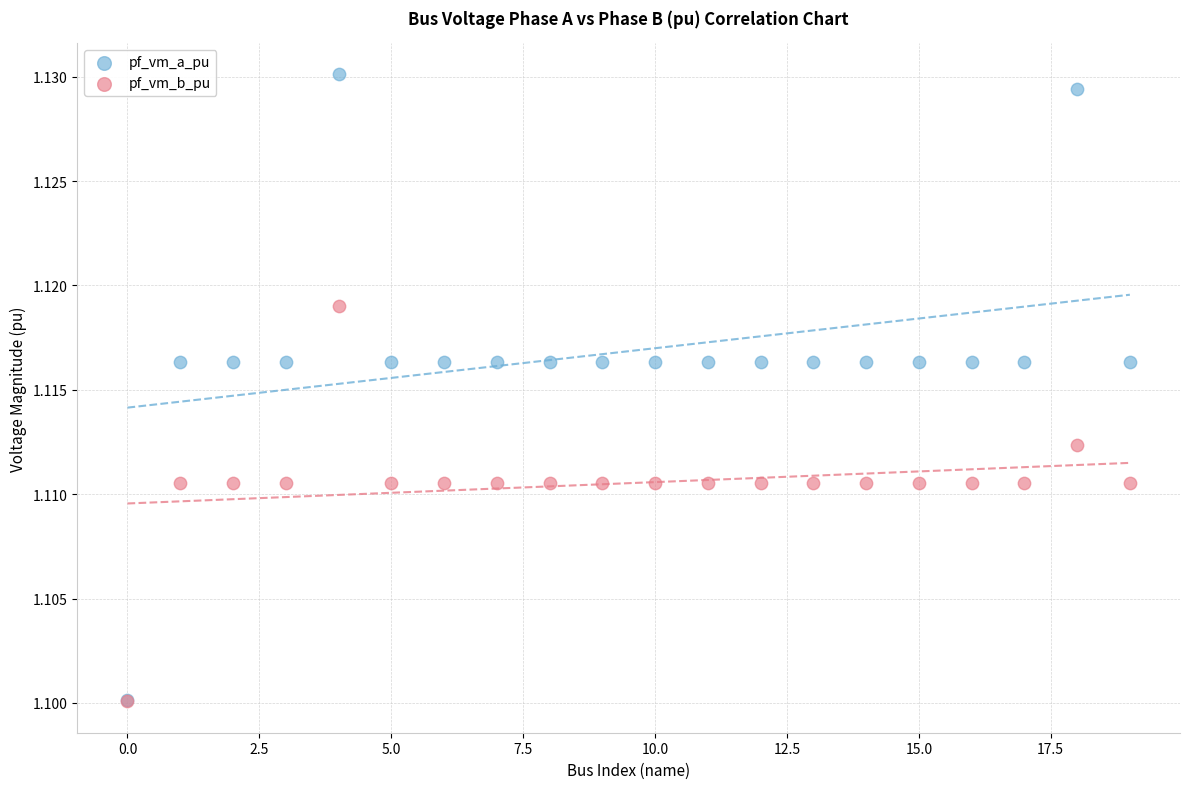

What are all the series names shown in the legend?

pf_vm_a_pu, pf_vm_b_pu